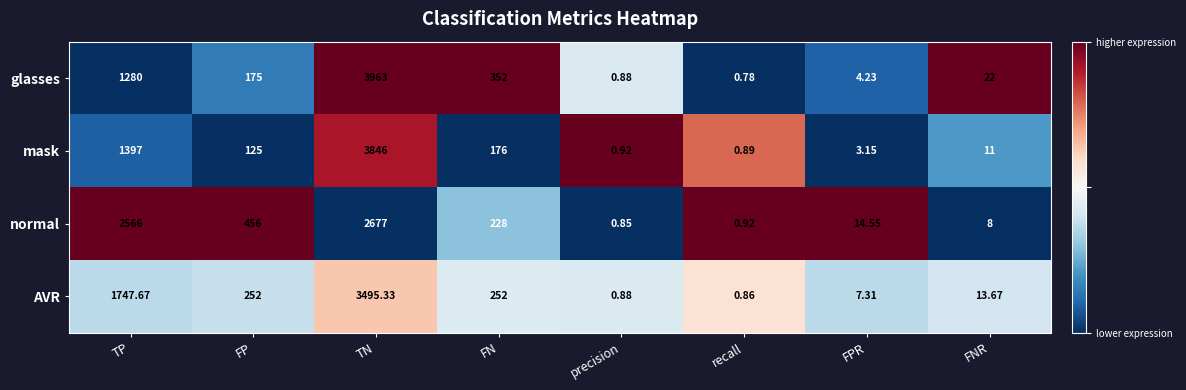

Rank the series at TP from highest to lowest value.

normal, AVR, mask, glasses